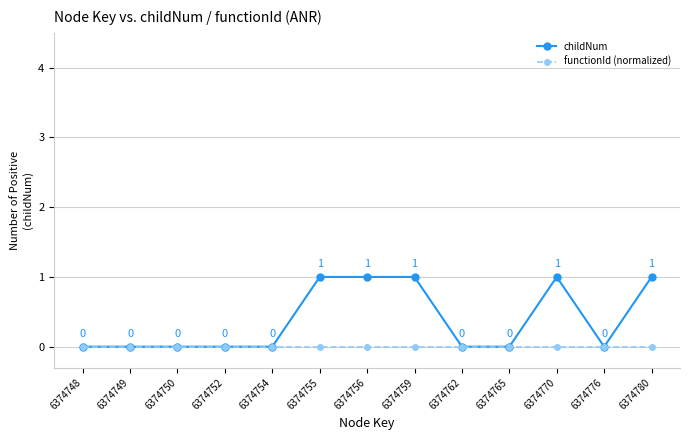

The childNum series shows 0 at 6374752. True or false?

True